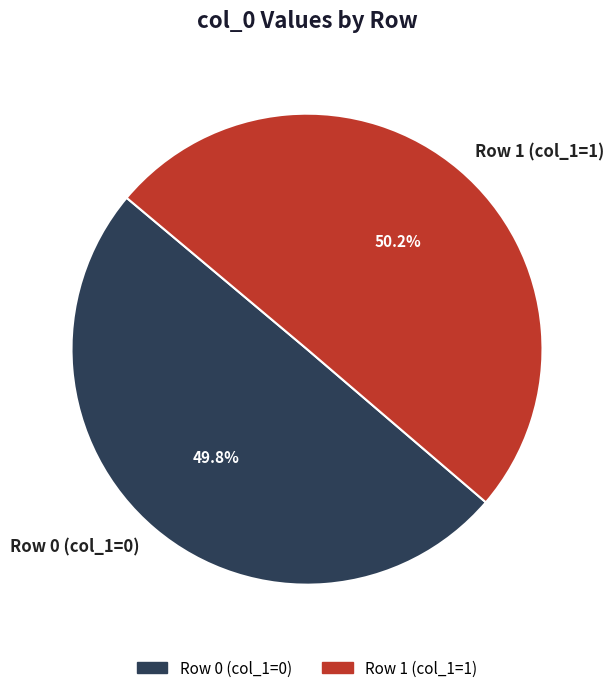

To the nearest percent, what is the difference between the largest and smallest slice percentages?

0%